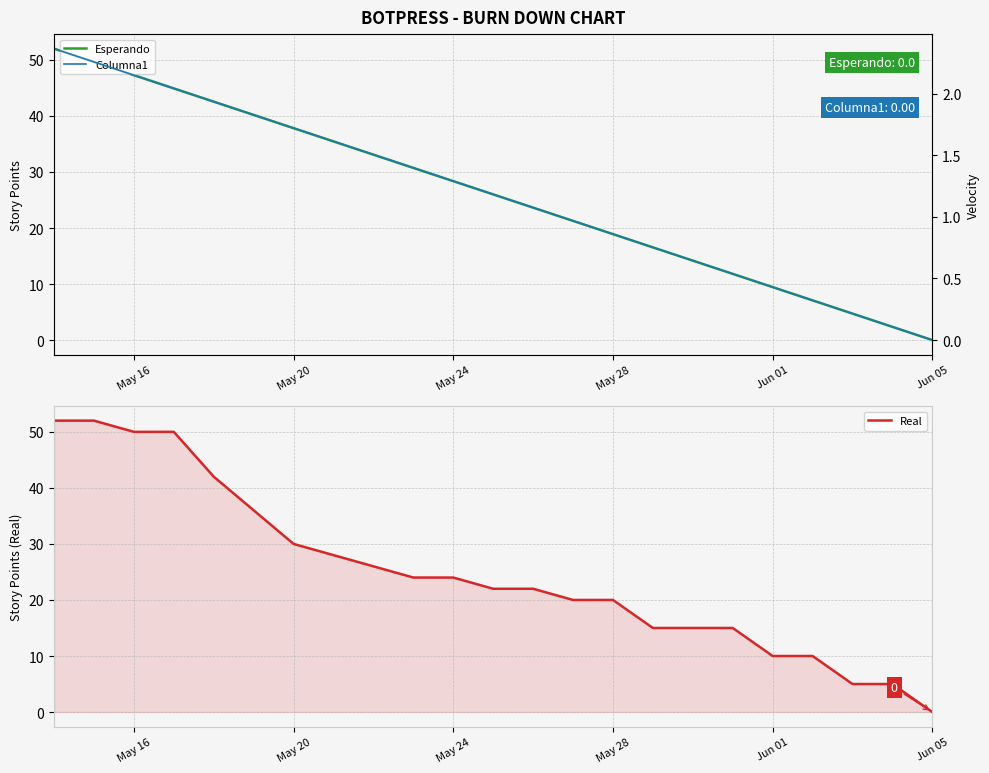

How many lines are shown in the chart?

3